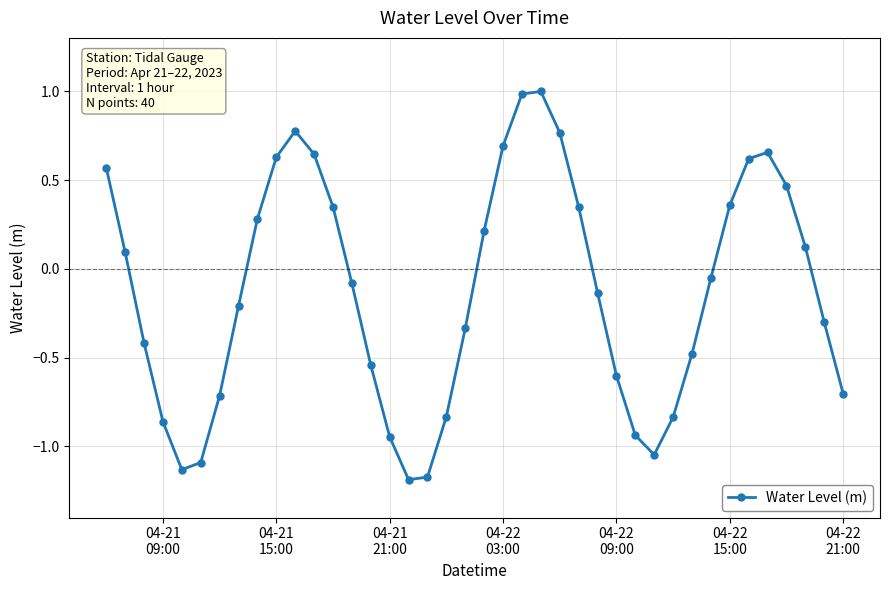

What is the difference between the maximum and second lowest values?

2.2